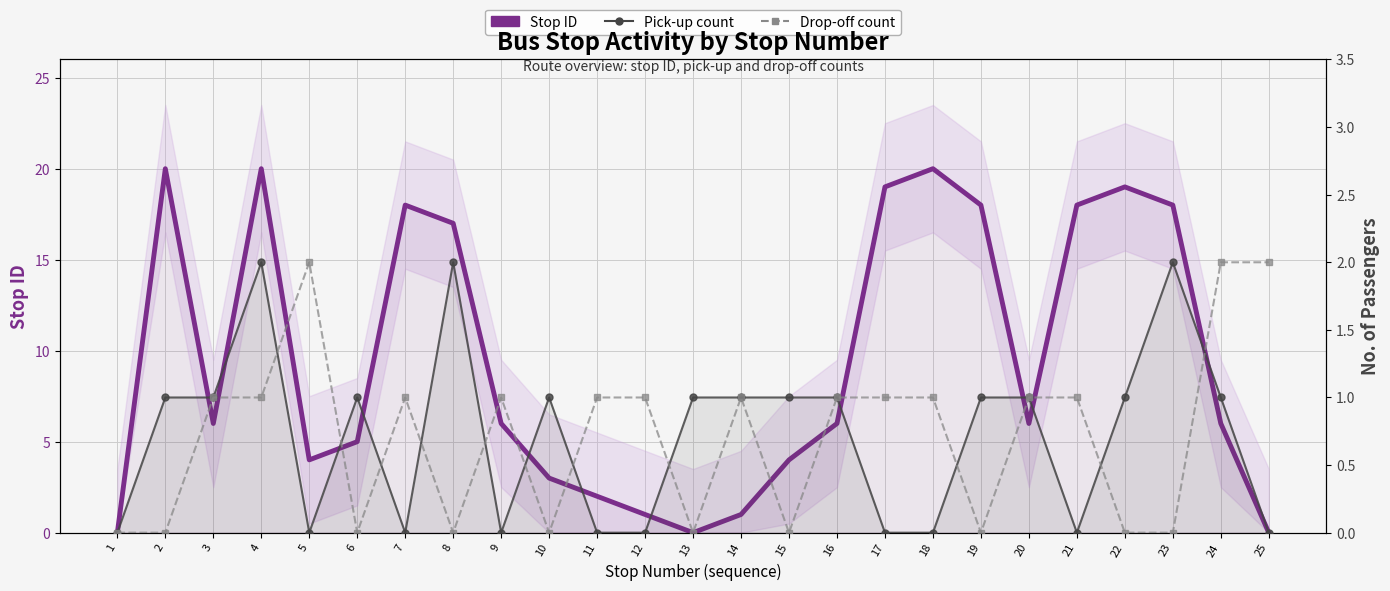

How many data points in Pick-up count are less than 1?

10